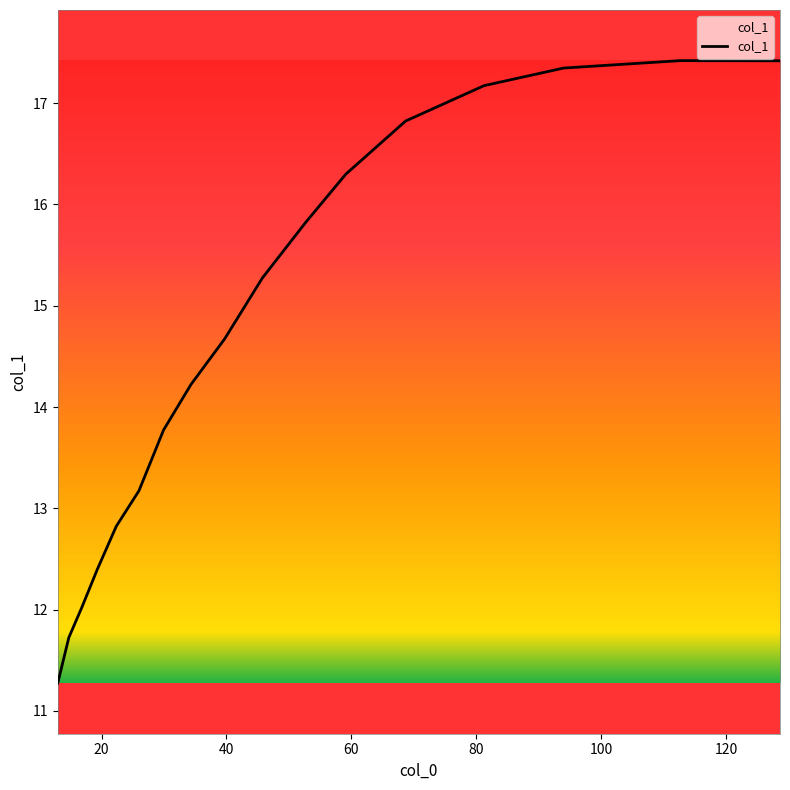

What is the difference between the second highest and second lowest values?

5.7